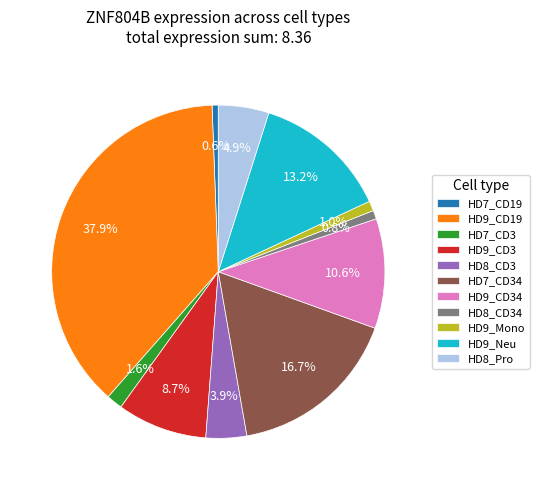

Does HD9_CD19 account for over 50% of the chart?

No